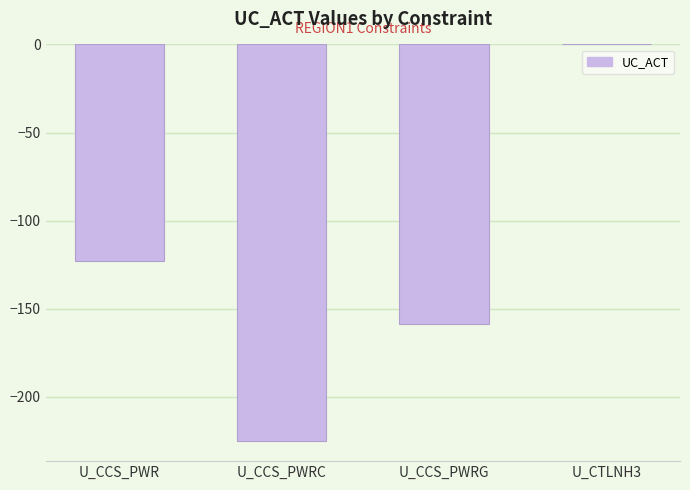

At which category does the chart reach its peak across all series?

U_CTLNH3